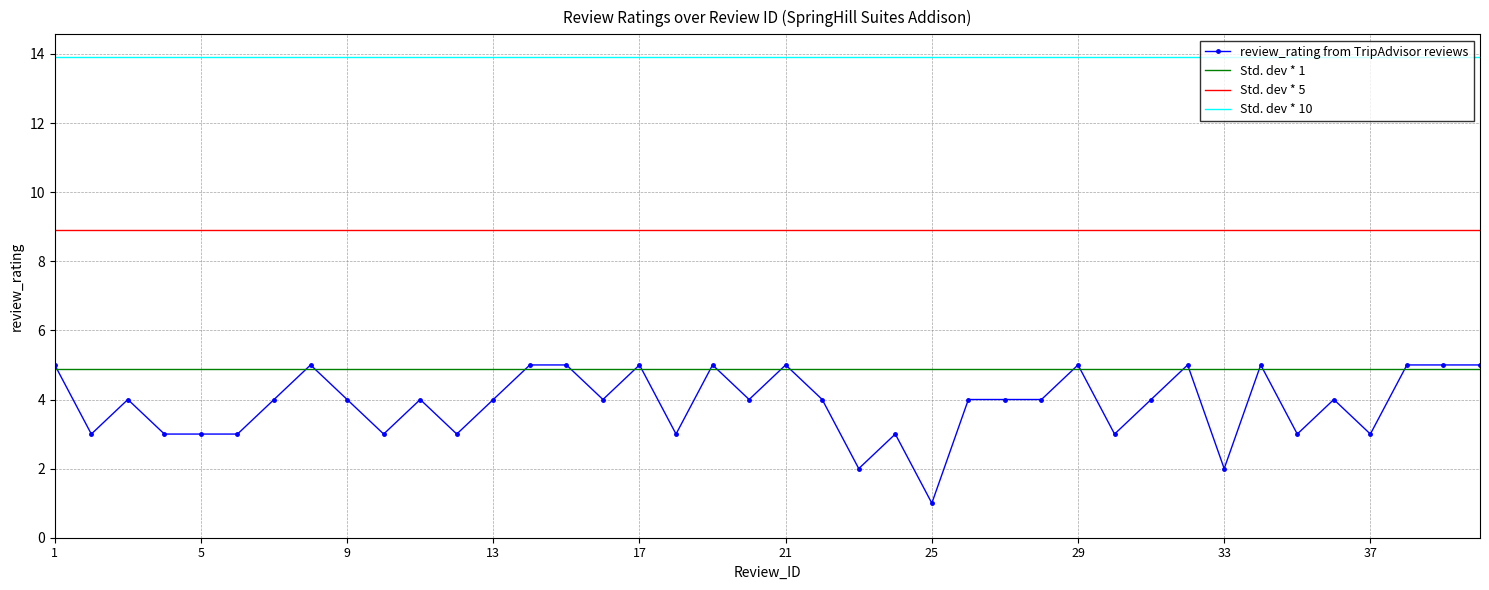

At which category does the chart reach its minimum across all series?

25